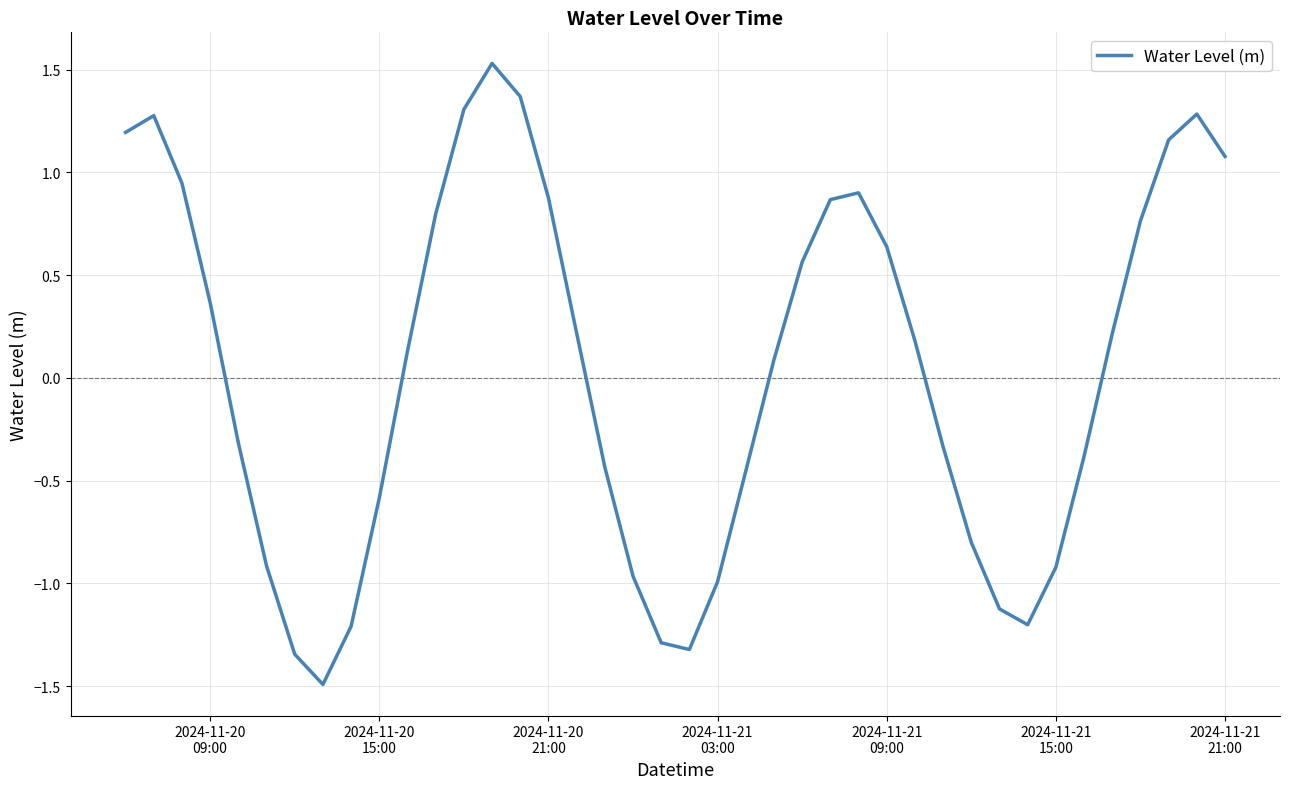

What is the smallest value displayed?

-1.5